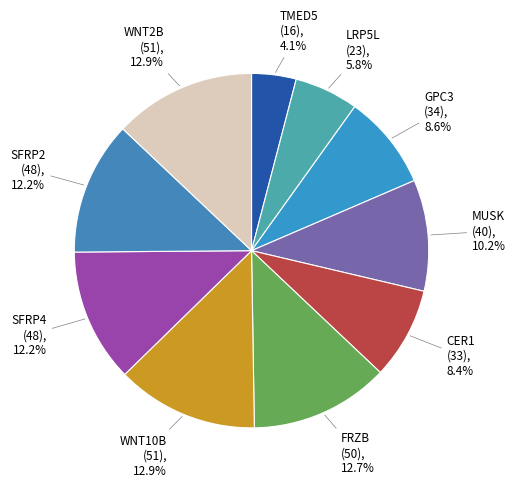

Which slice is the smallest?

TMED5